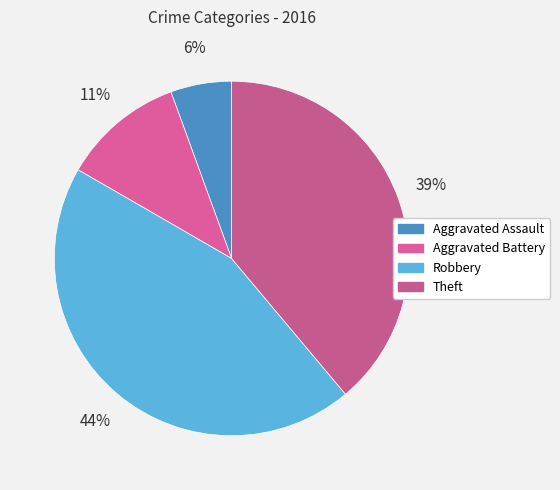

Rank the categories by value from highest to lowest.

Robbery, Theft, Aggravated Battery, Aggravated Assault